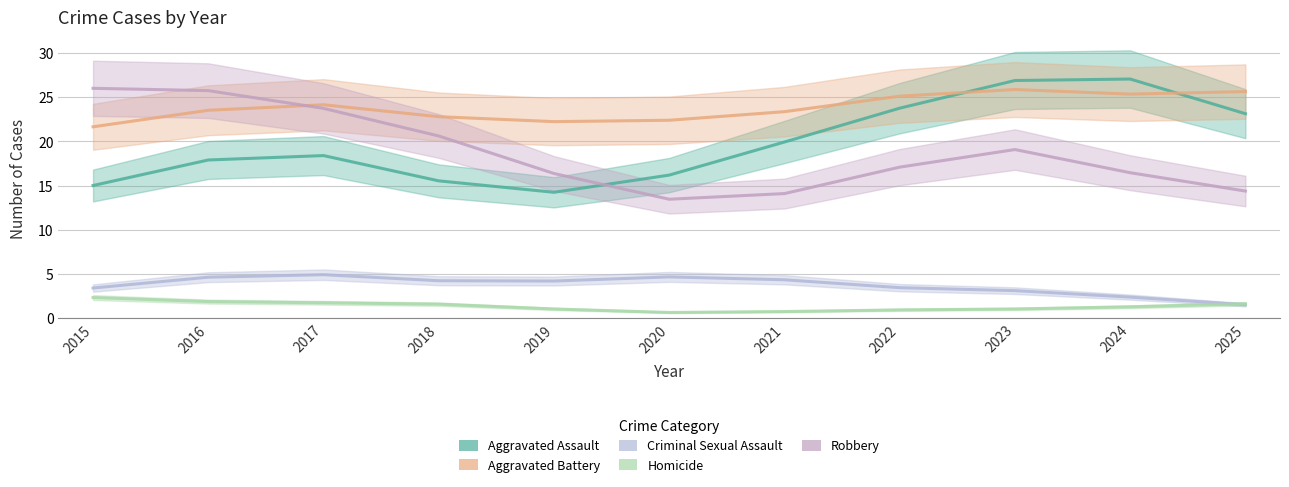

At 2024, list the series in order from smallest to largest.

Homicide, Criminal Sexual Assault, Robbery, Aggravated Battery, Aggravated Assault